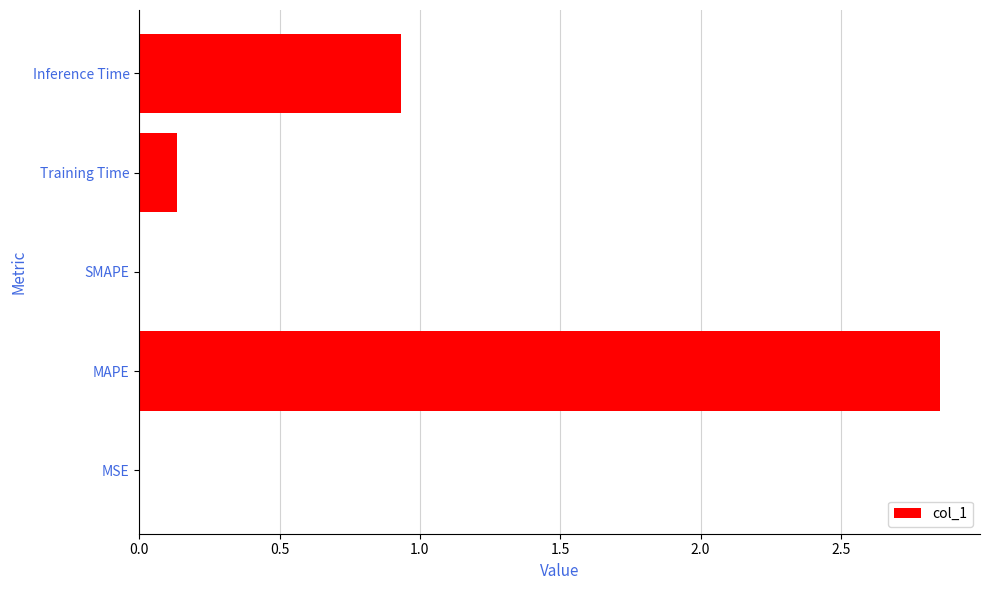

What is the average value?

0.8